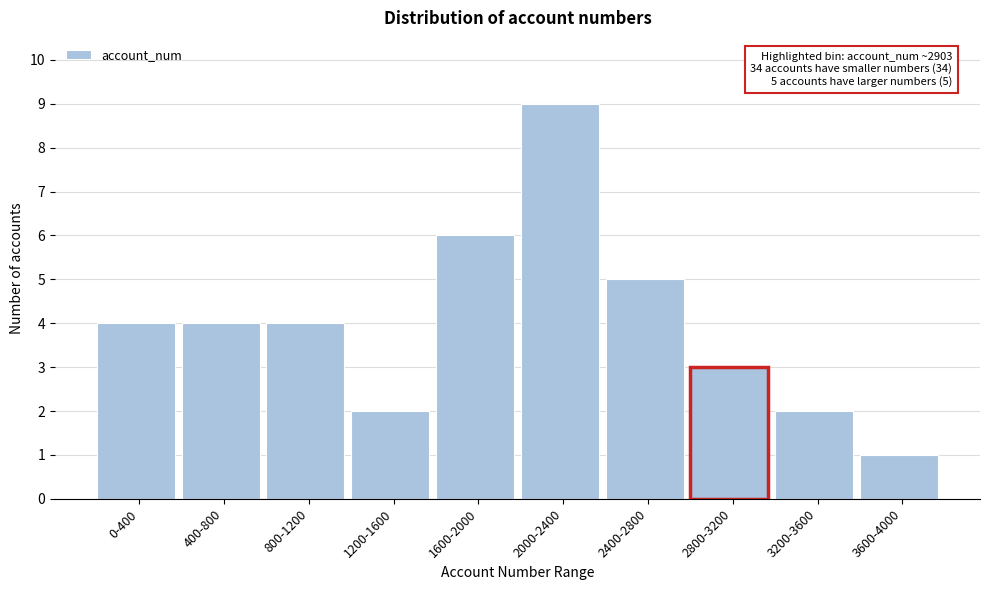

Reading left to right, what are all the values shown in this chart?

4	4	4	2	6	9	5	3	2	1